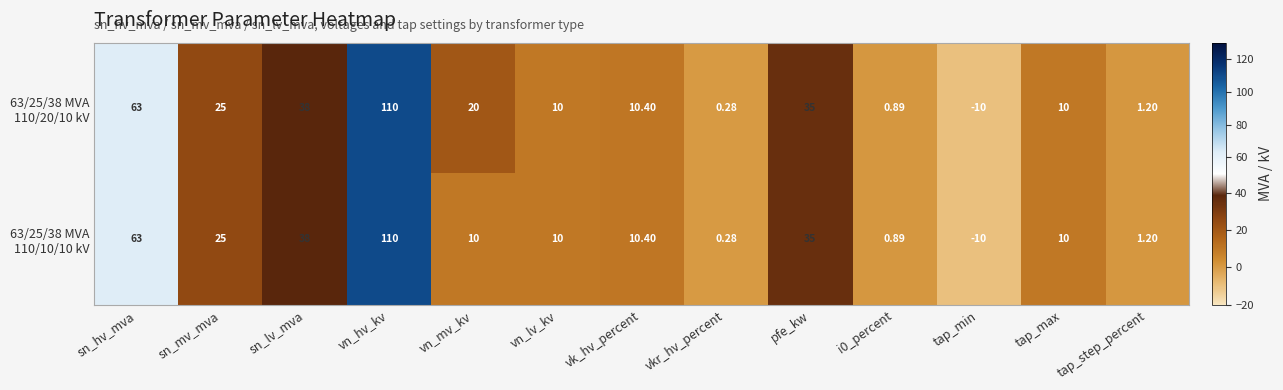

At which category is the sum across all series the highest?

vn_hv_kv